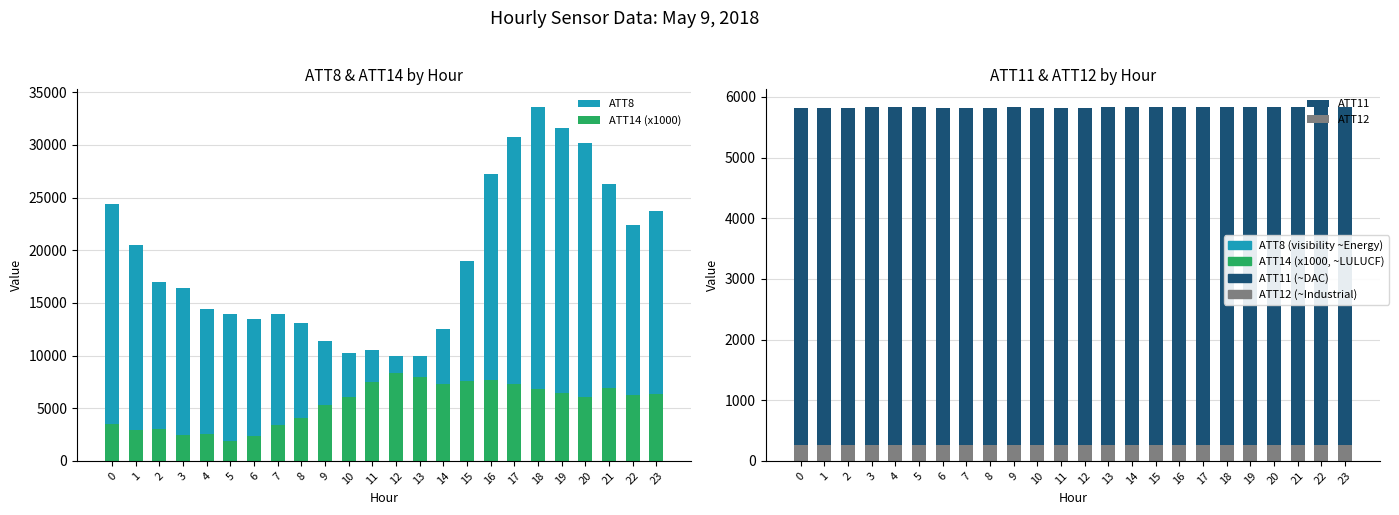

How many values in the ATT11 series exceed 5828?

13